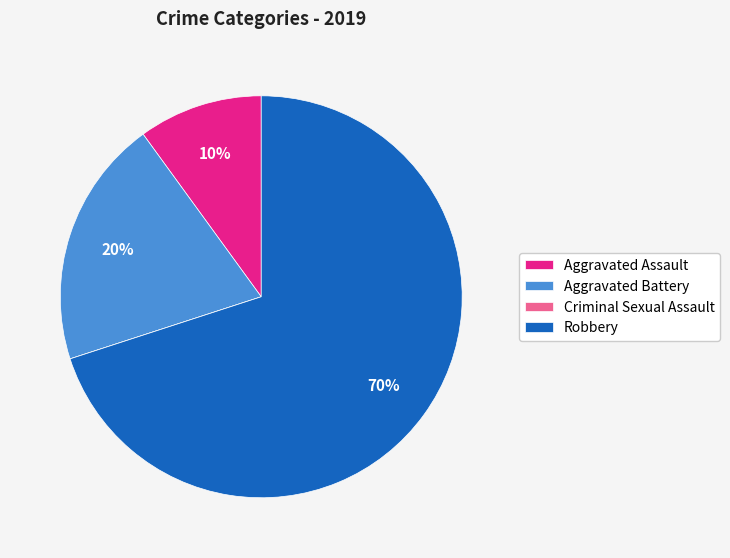

The Aggravated Assault slice represents 20% of the pie. True or false?

False